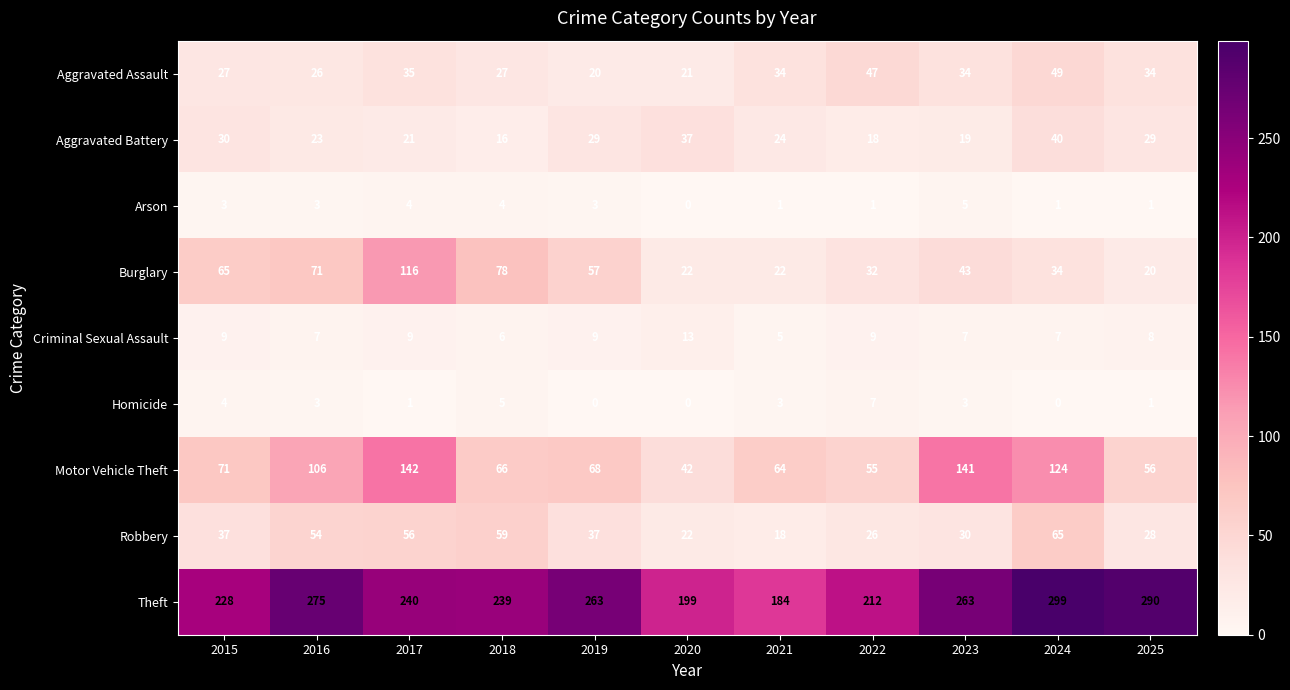

At which category is the sum across all series the highest?

2017